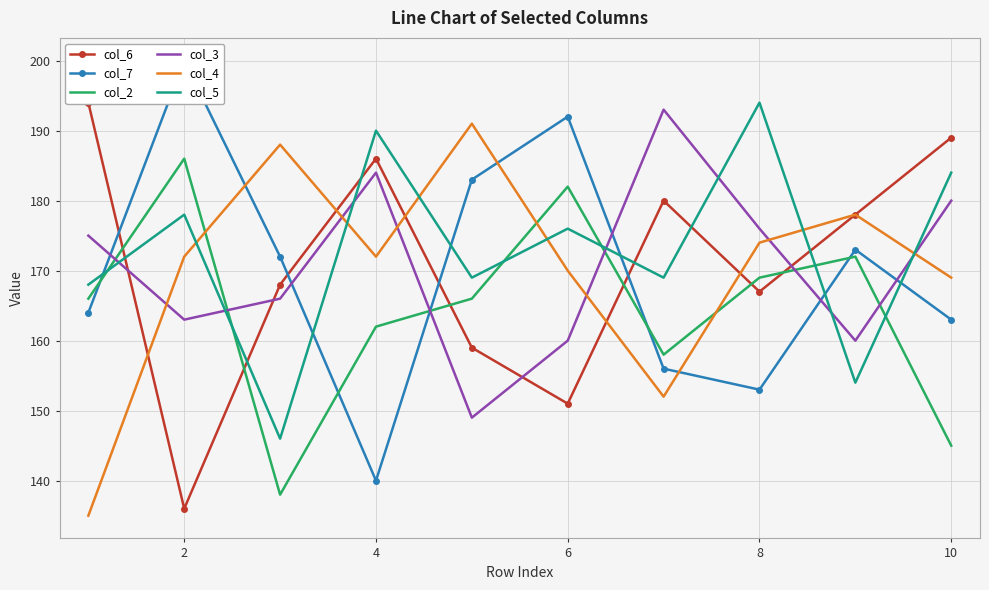

What is the value of the col_7 point at the 8th from the left?

153